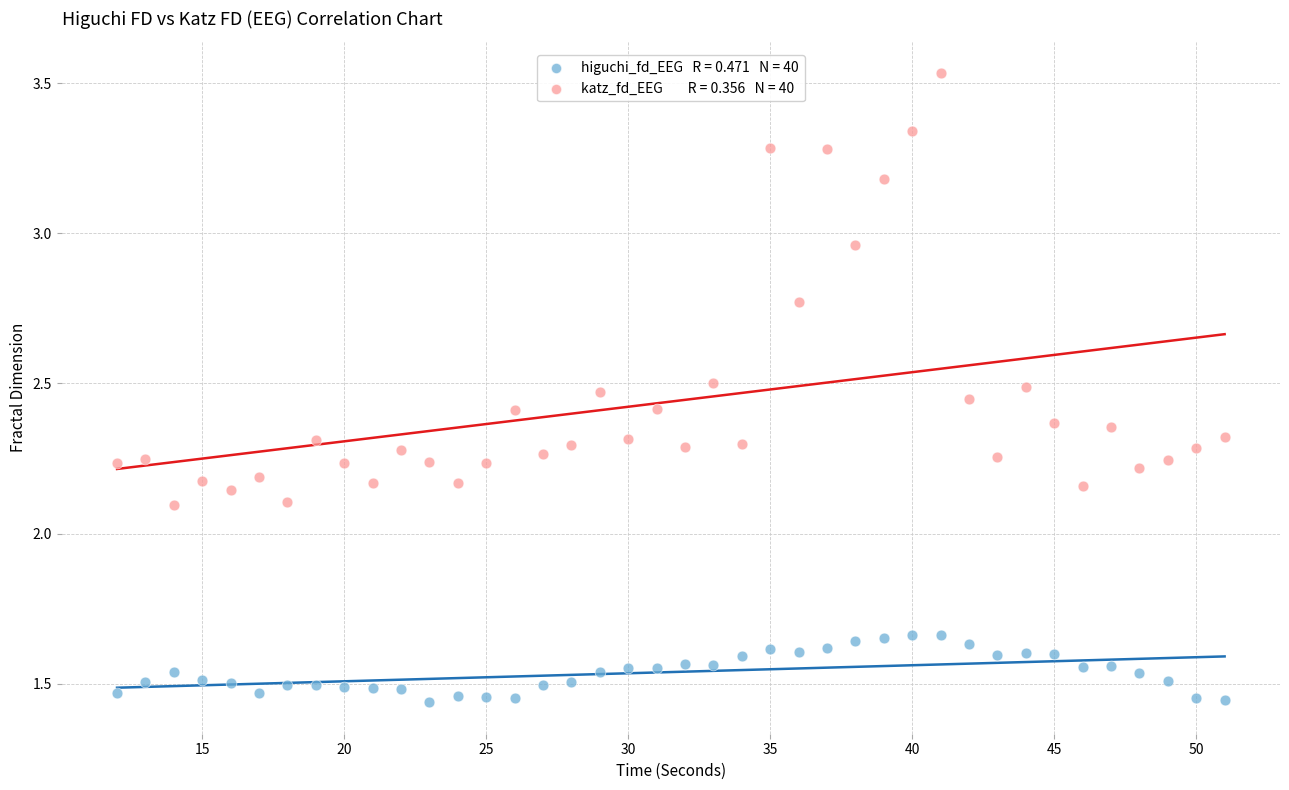

Across all data points, what is the range of X values (max minus min)?

39.0